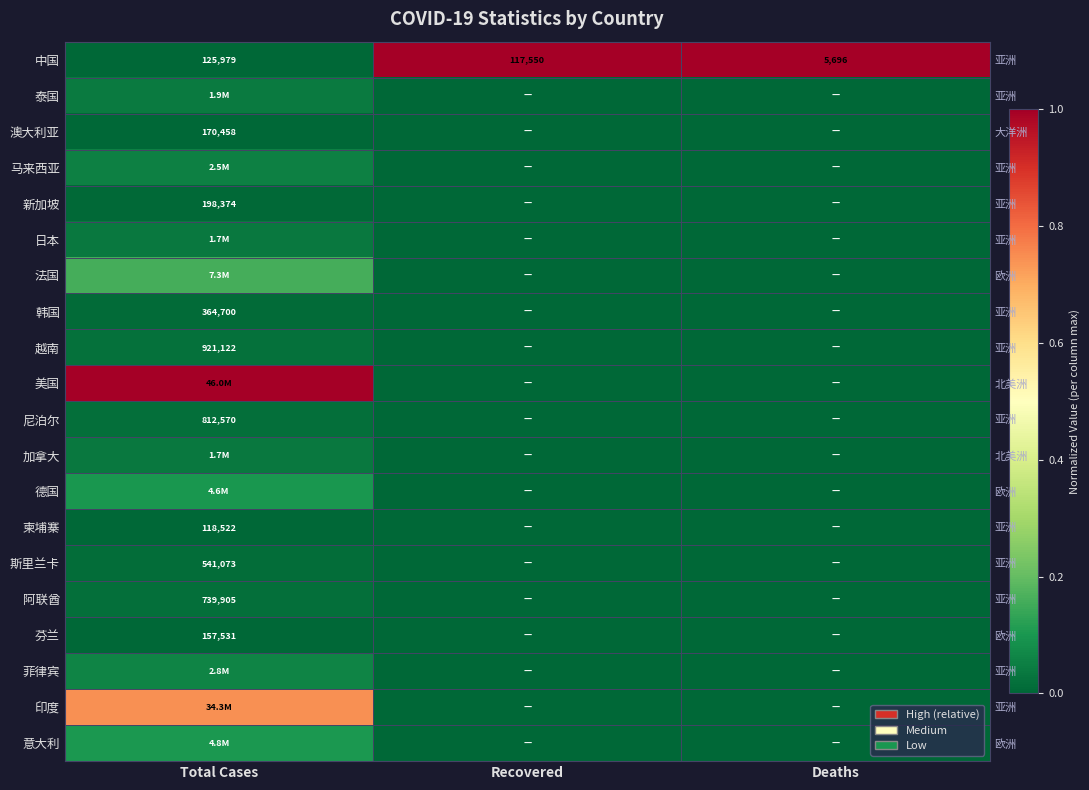

At which category is the sum across all series the highest?

Total Cases